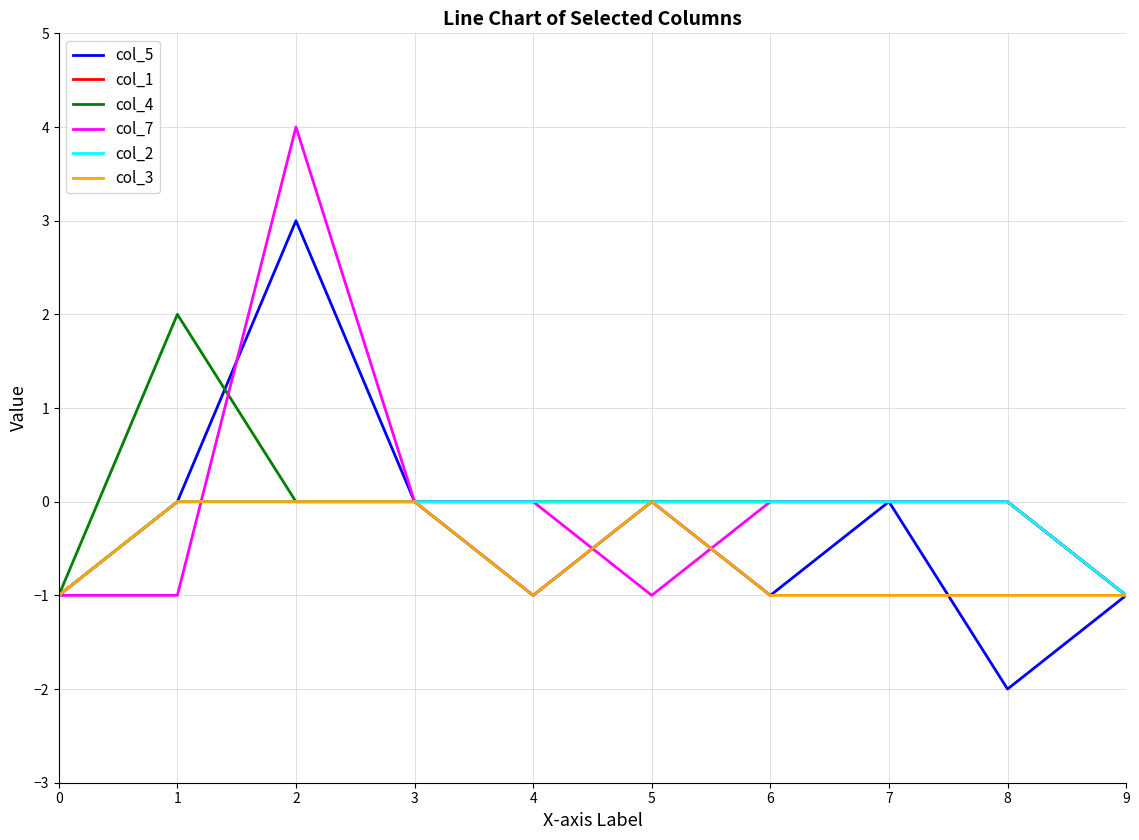

Is this an area chart (filled region under the line)?

No